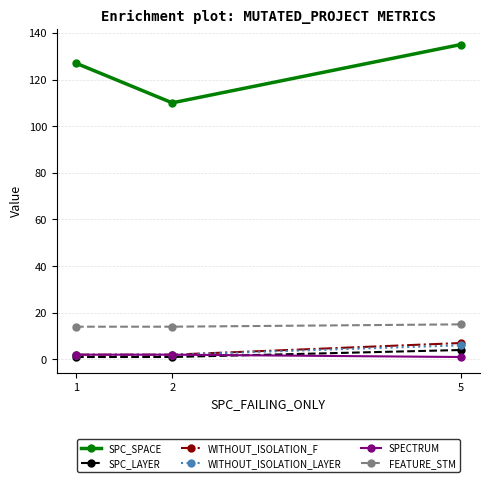

What is the maximum value shown in the chart?

135